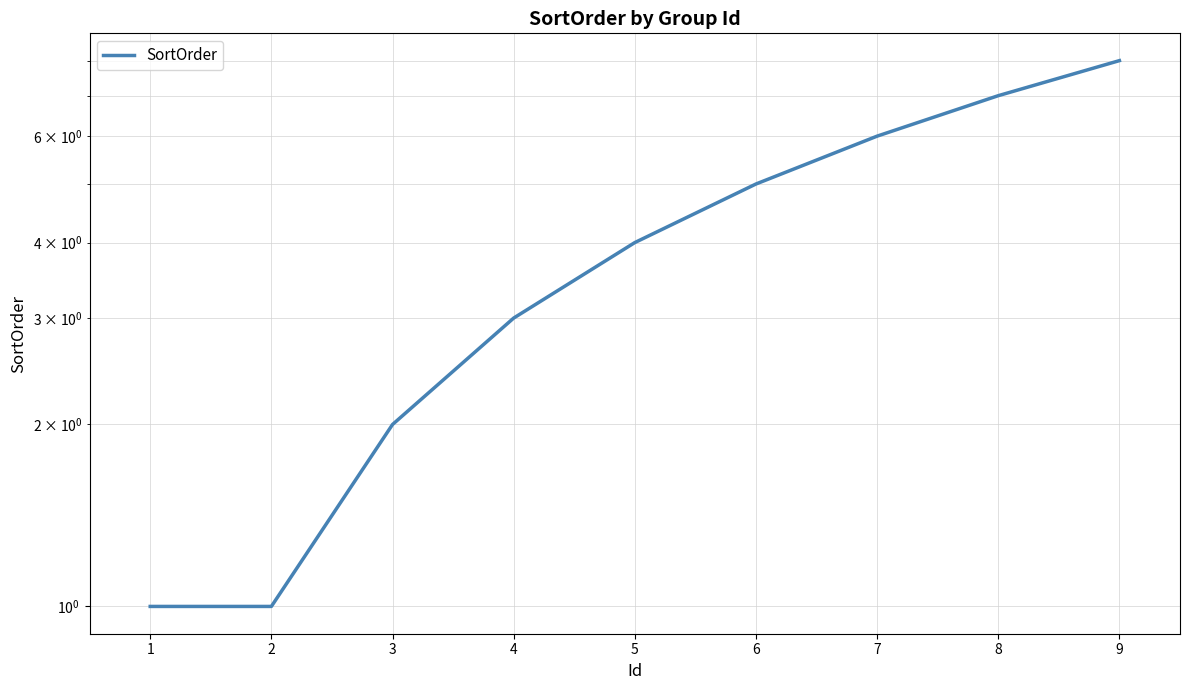

What is the value of the 5th point from the left?

4